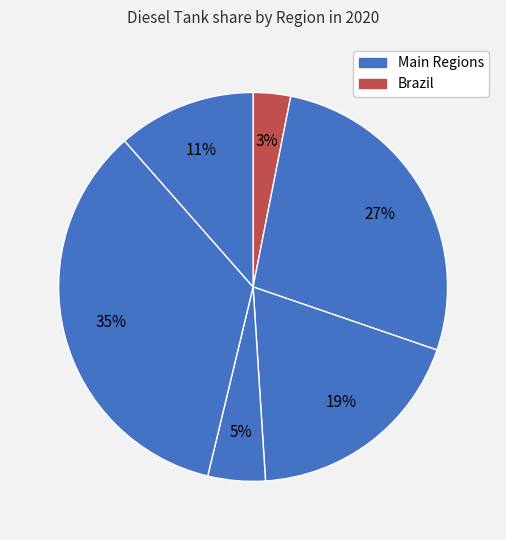

How many slices are in this pie chart?

6